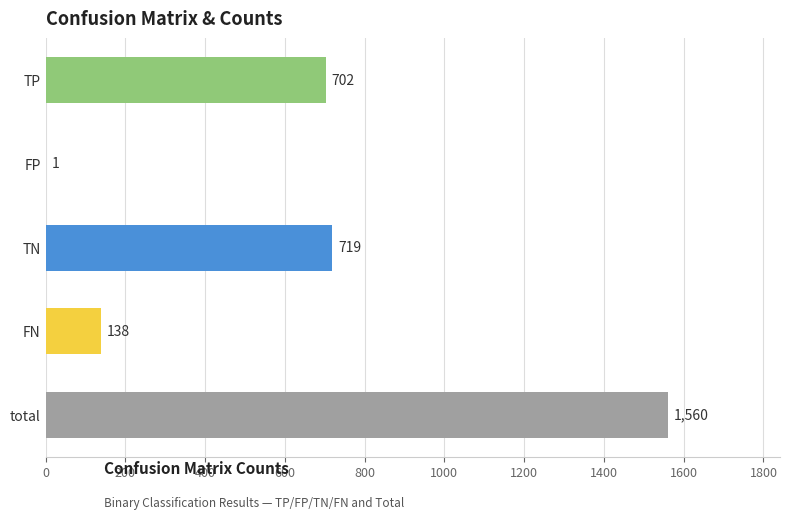

How many distinct data groups are displayed?

1